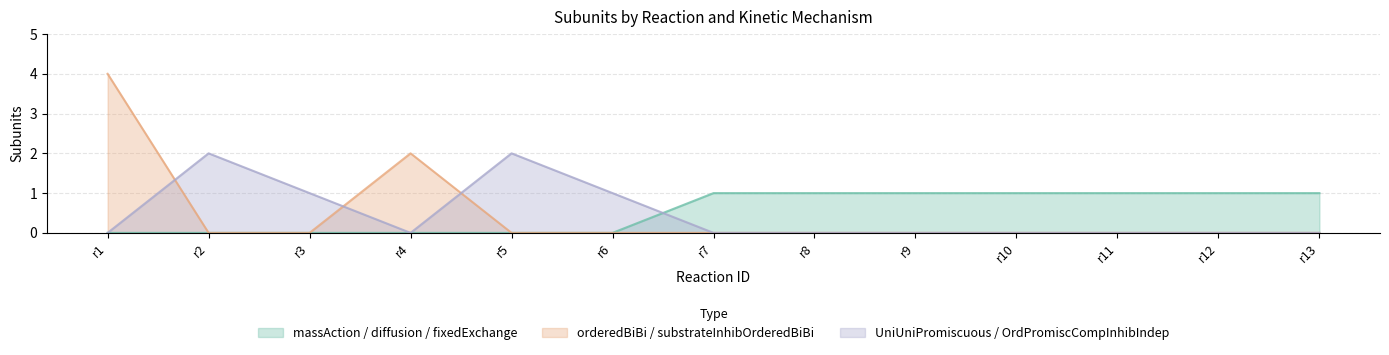

The massAction / diffusion / fixedExchange series shows 2 at r7. True or false?

False